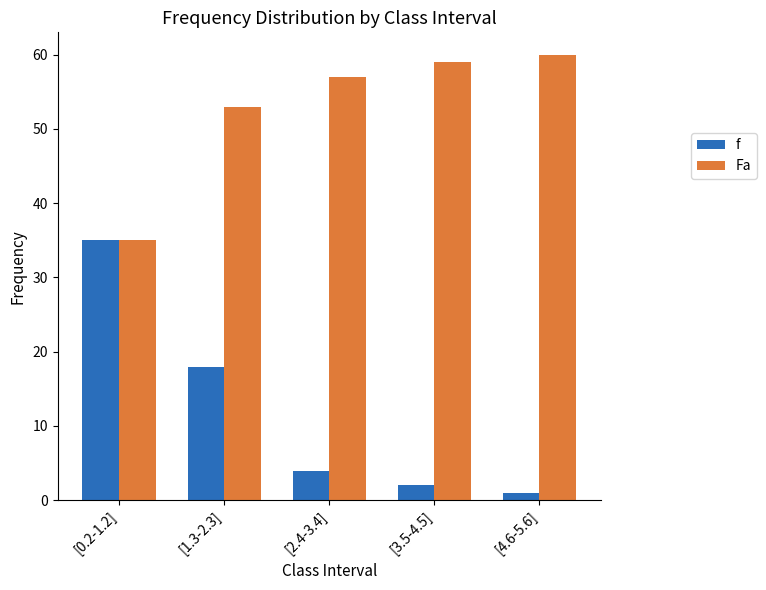

Rank the series by their average value, from lowest to highest.

f, Fa